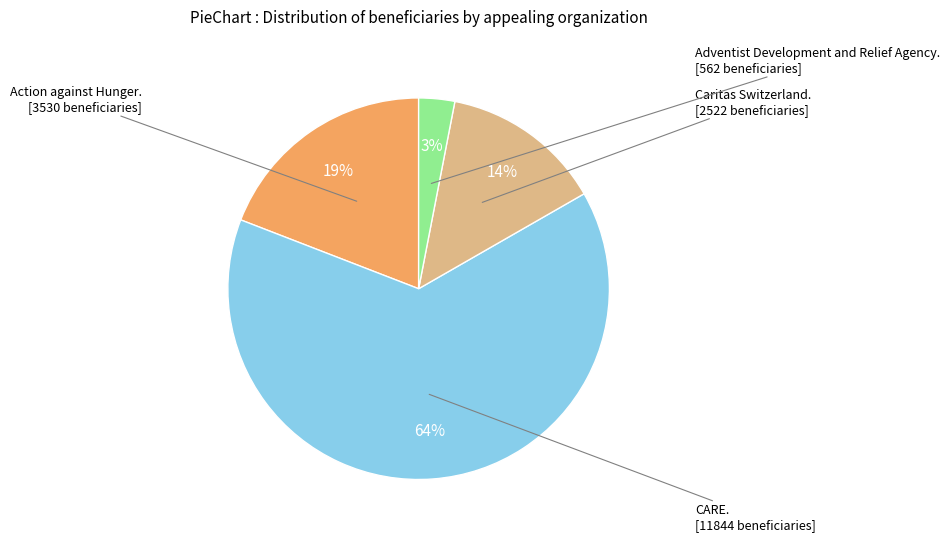

Is there any slice that represents more than half of the pie?

Yes